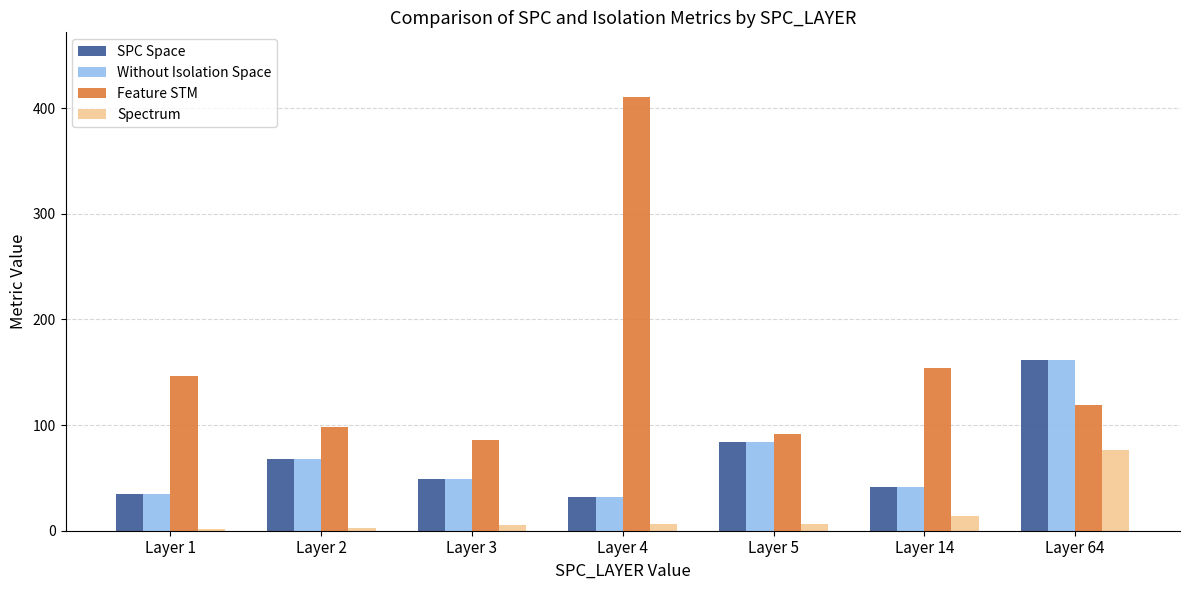

The value of SPC Space at Layer 3 is 69.5. True or false?

False